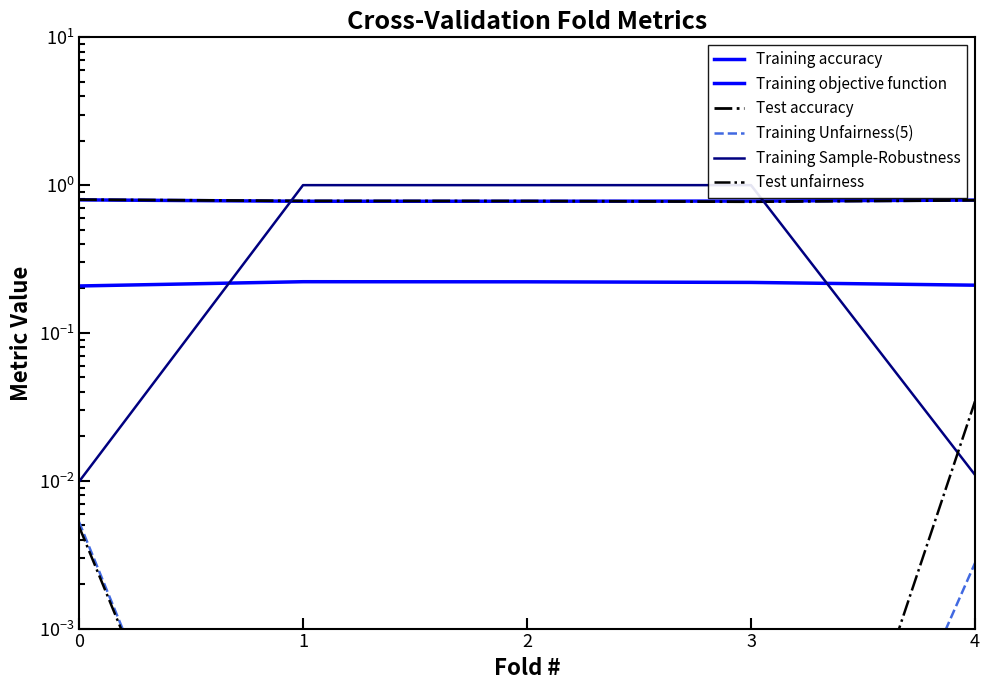

At which label is Training Unfairness(5) closest to 0?

1